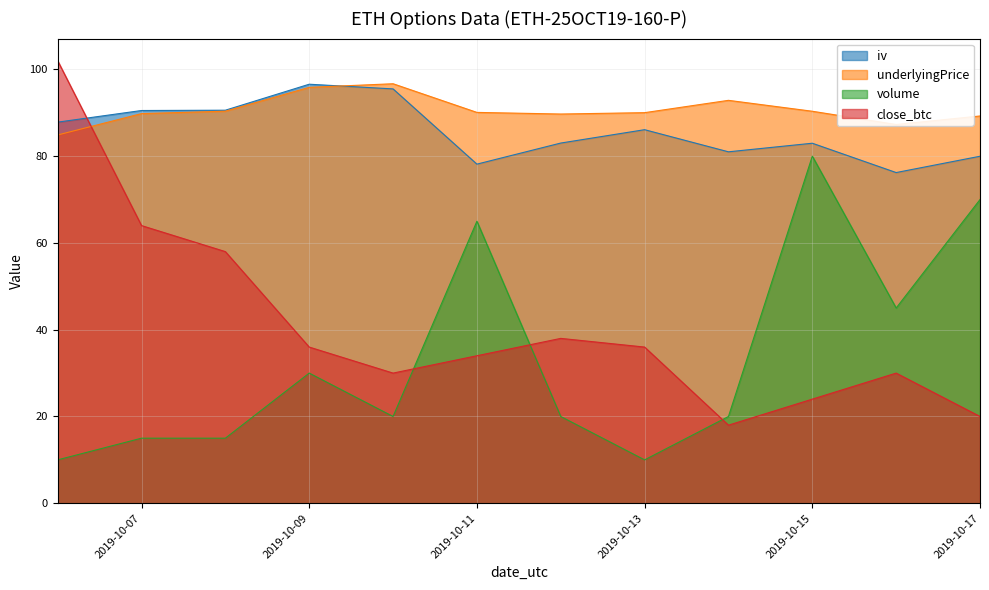

At which category is the sum across all series the highest?

2019-10-06